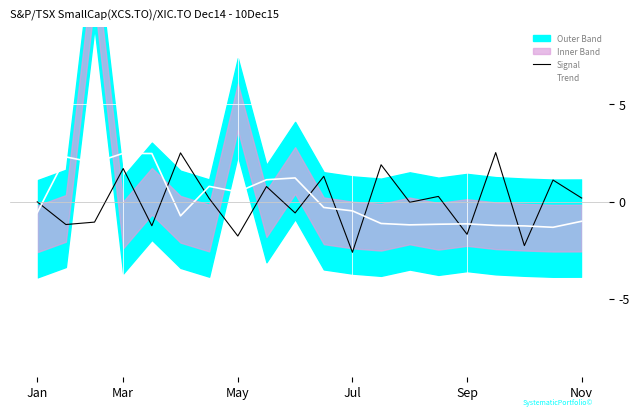

Is it true that Signal equals -0.0 at Jan?

True